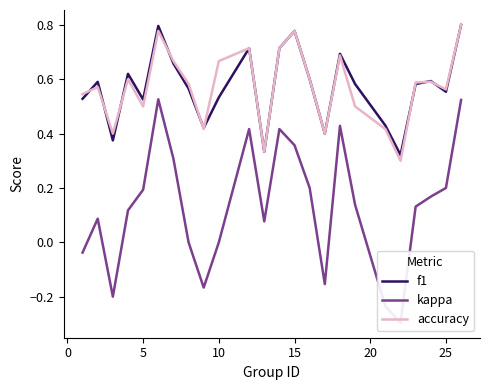

How many lines are shown in the chart?

3